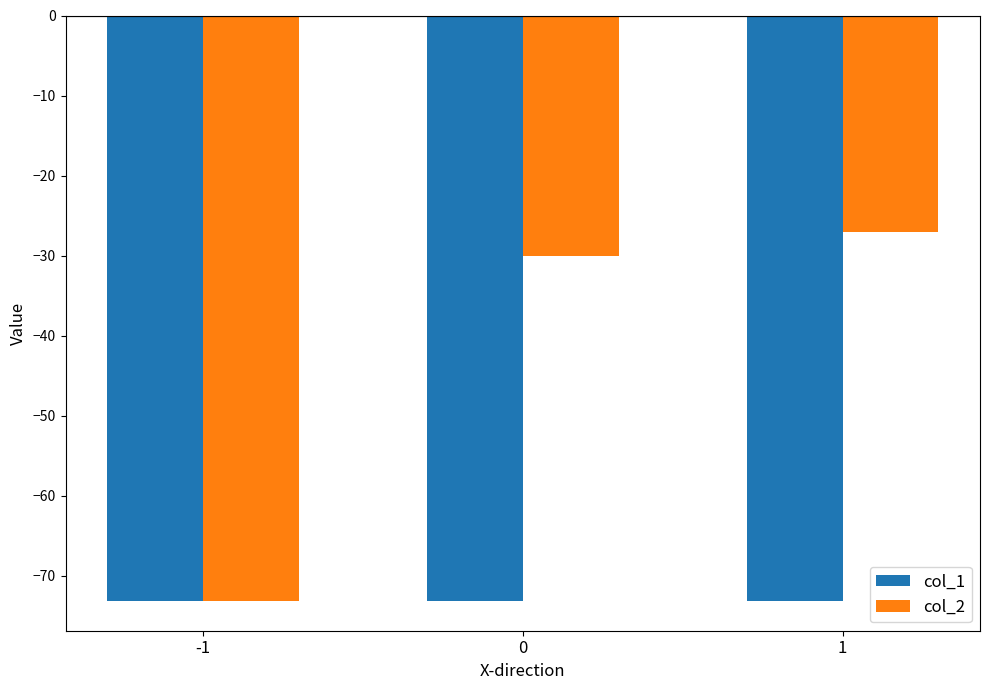

What is the minimum value for col_1?

-73.2